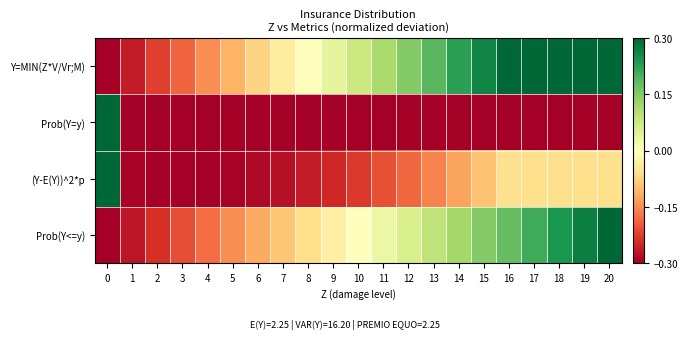

Rank the series by their maximum value, from highest to lowest.

Y=MIN(Z*V/Vr;M), Prob(Y=y), (Y-E(Y))^2*p, Prob(Y<=y)